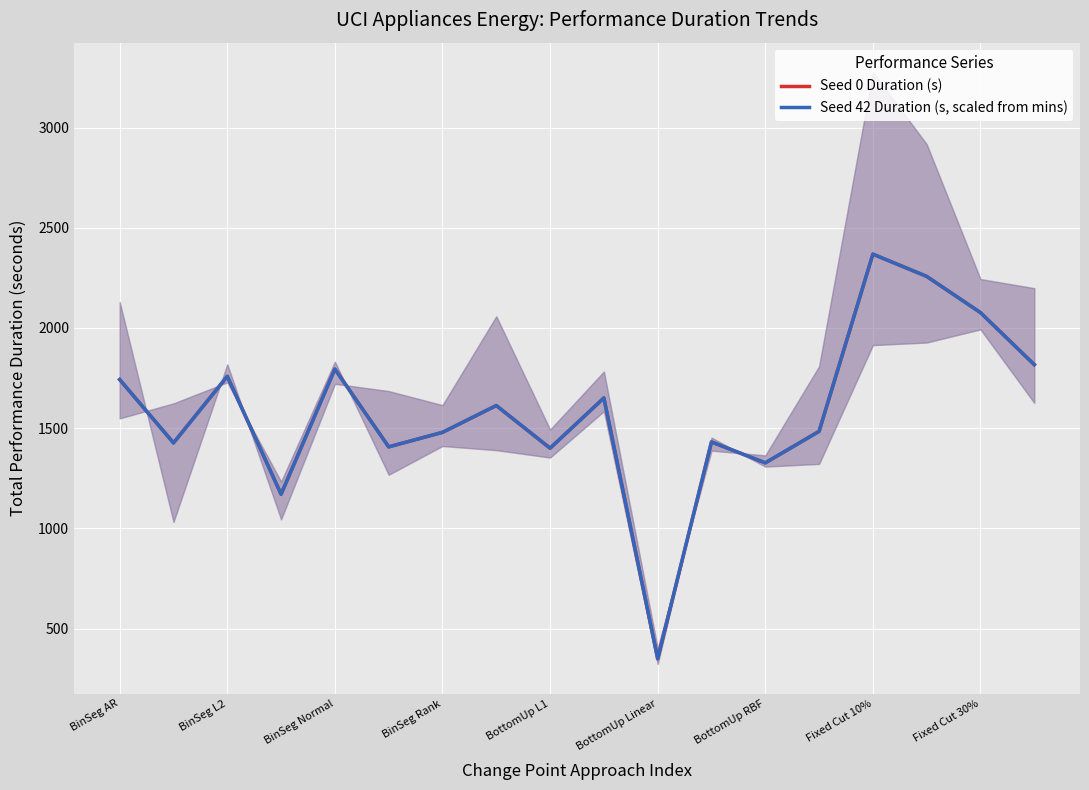

What is the value of the Seed 0 Duration (s) point at the 2nd from the left?

1426.4